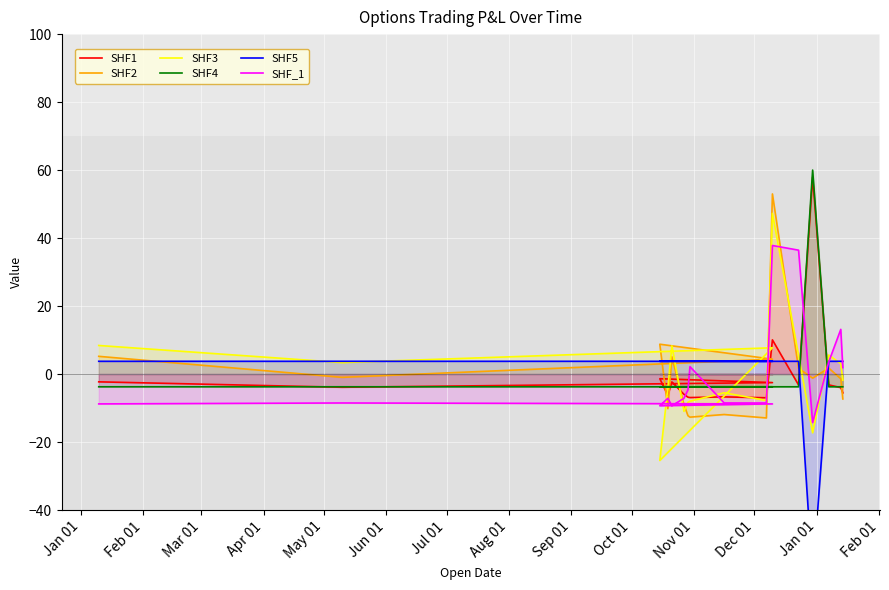

True or false: SHF5 has a value of 0.8 at Jun 01.

False